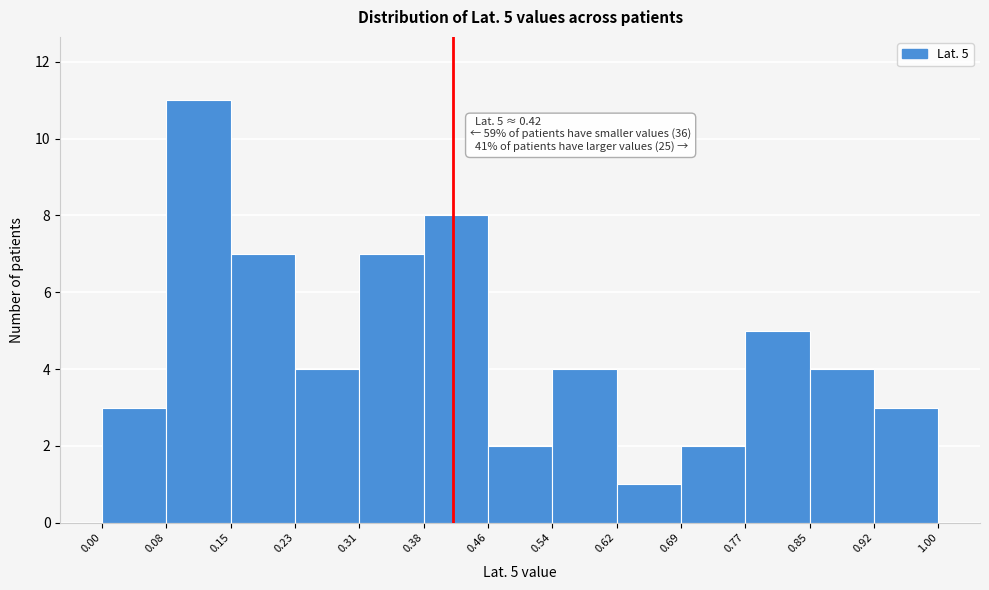

Which range on the x-axis has the tallest bar?

0.08 to 0.15